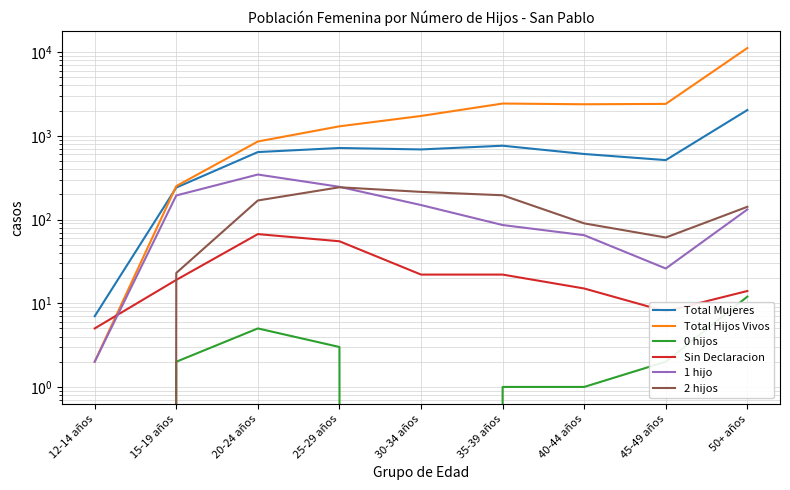

At which label is Total Hijos Vivos closest to 5603?

35-39 años